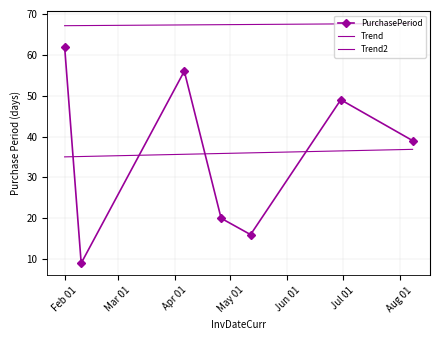

What is the label of the 2nd point from the right?

2016-06-30